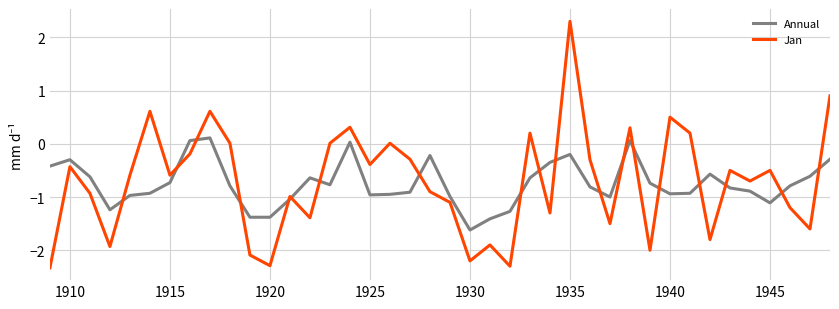

What is the maximum value shown in the chart?

2.3